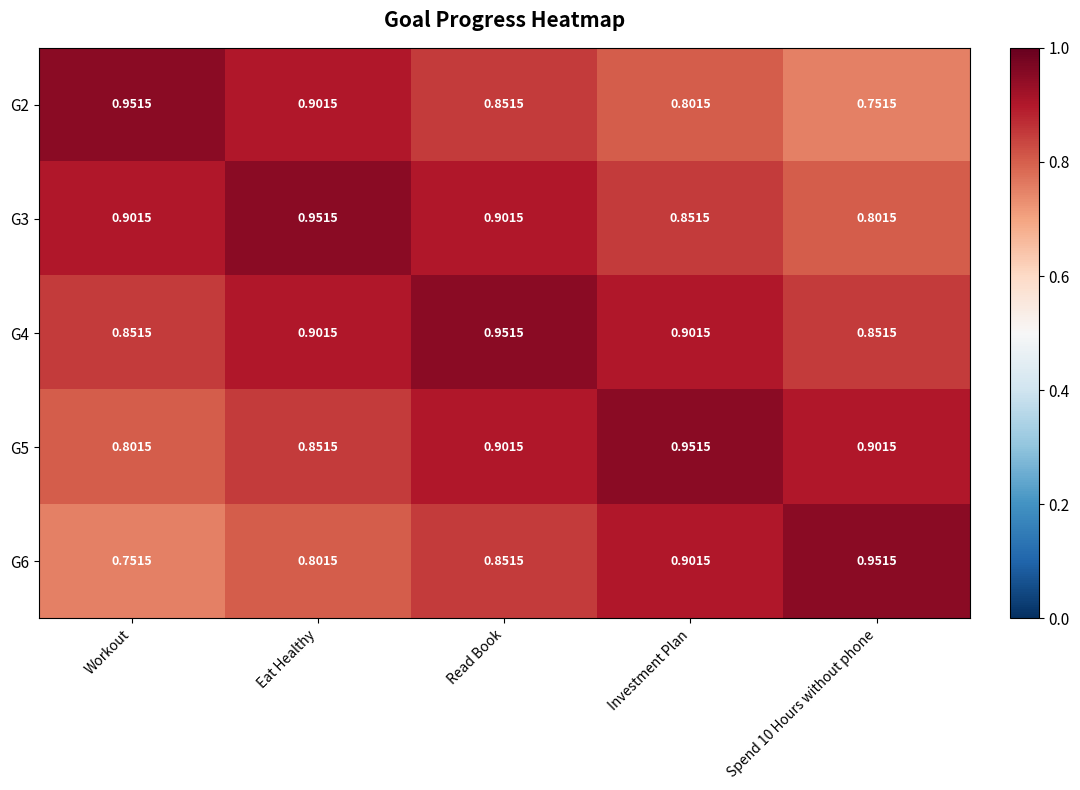

Where is G5 nearest to the value 0?

Workout